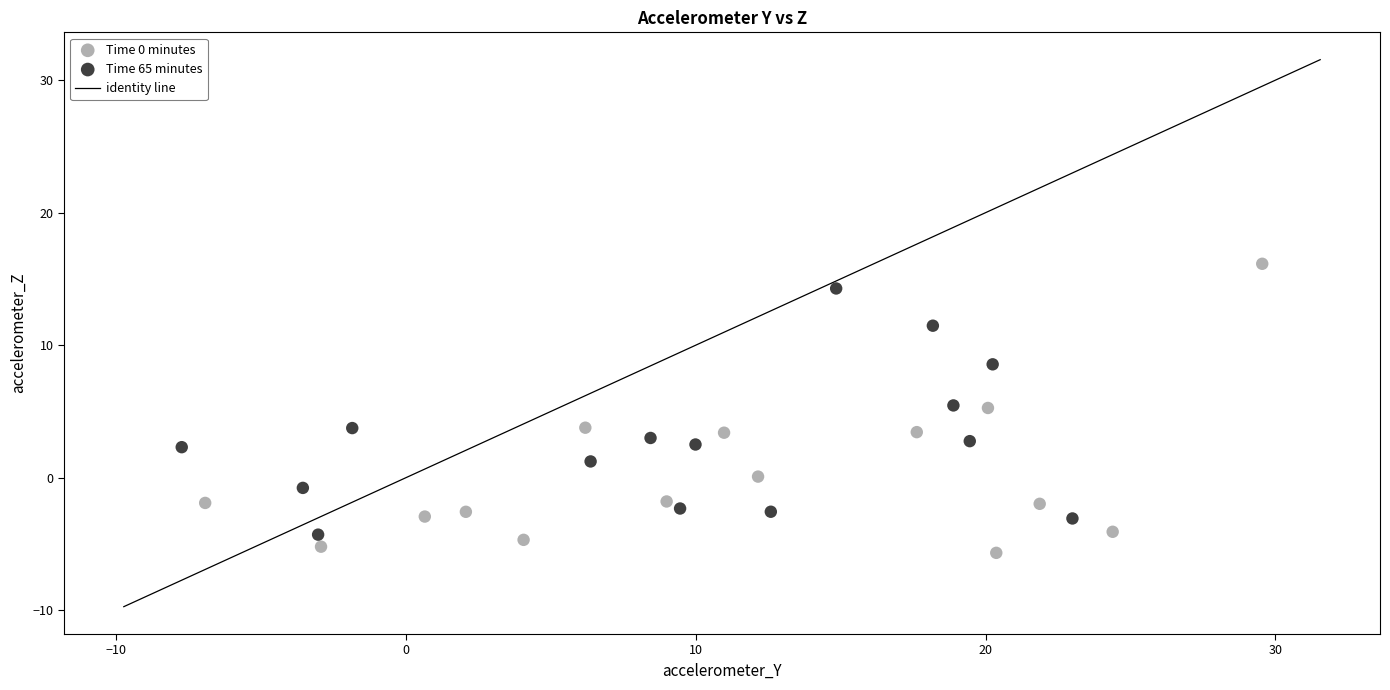

Which series has the largest Y range (max minus min)?

Time 0 minutes